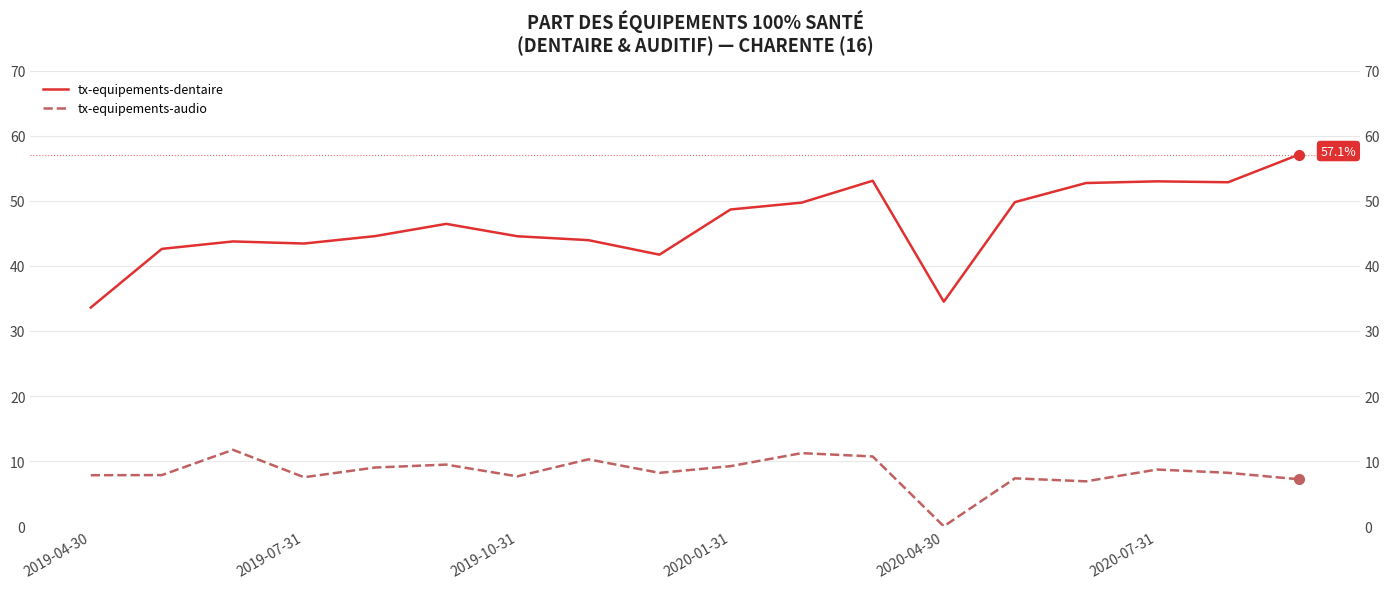

True or false: tx-equipements-audio and tx-equipements-dentaire intersect in this chart.

False